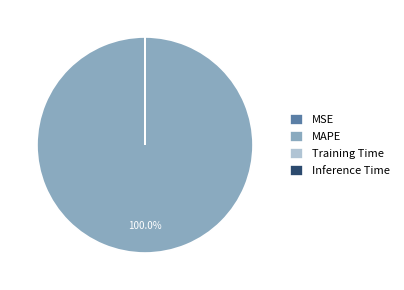

Which category has the biggest portion of the pie?

MAPE